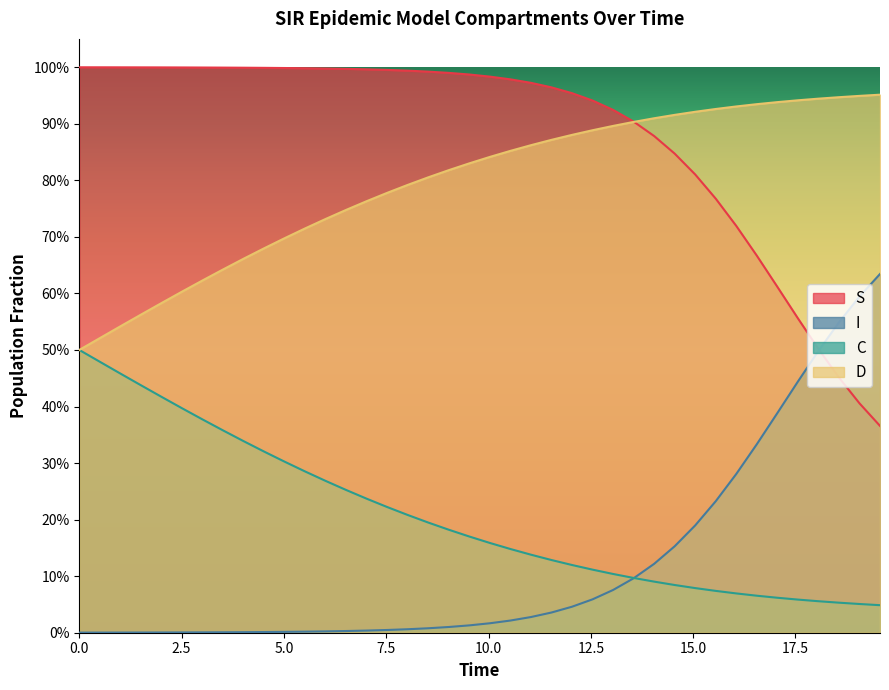

The value of I at 25 is 0.0. True or false?

False